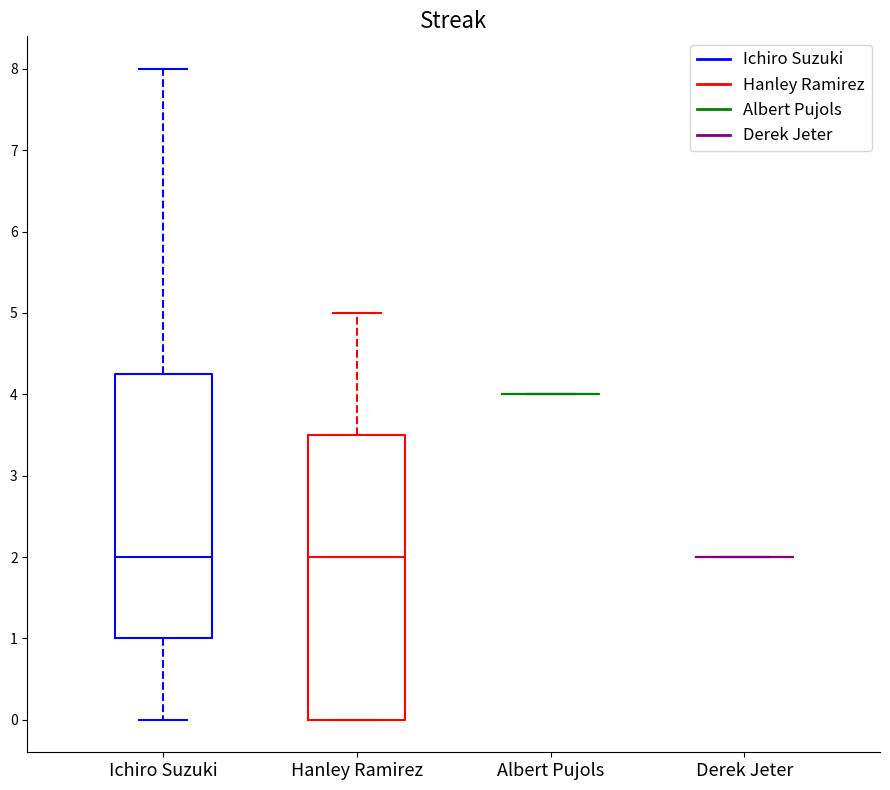

Reading left to right, read every box against the y-axis: the position of its median line, the range the box covers, and the ends of its whiskers. The values are not printed on the chart, so give them approximately, as read against the axis.

Ichiro Suzuki: median 2.0, box 1.0 to 4.3, whiskers 0.0 to 8.0
Hanley Ramirez: median 2.0, box 0.0 to 3.5, whiskers 0.0 to 5.0
Albert Pujols: box collapsed to a line at 4.0, whiskers 4.0 to 4.0
Derek Jeter: box collapsed to a line at 2.0, whiskers 2.0 to 2.0